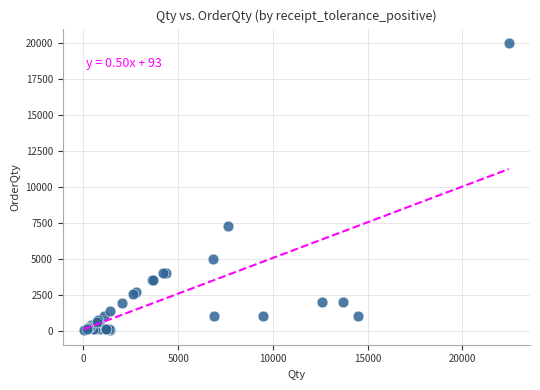

What Y value in the scatter plot is closest to 10011?

7300